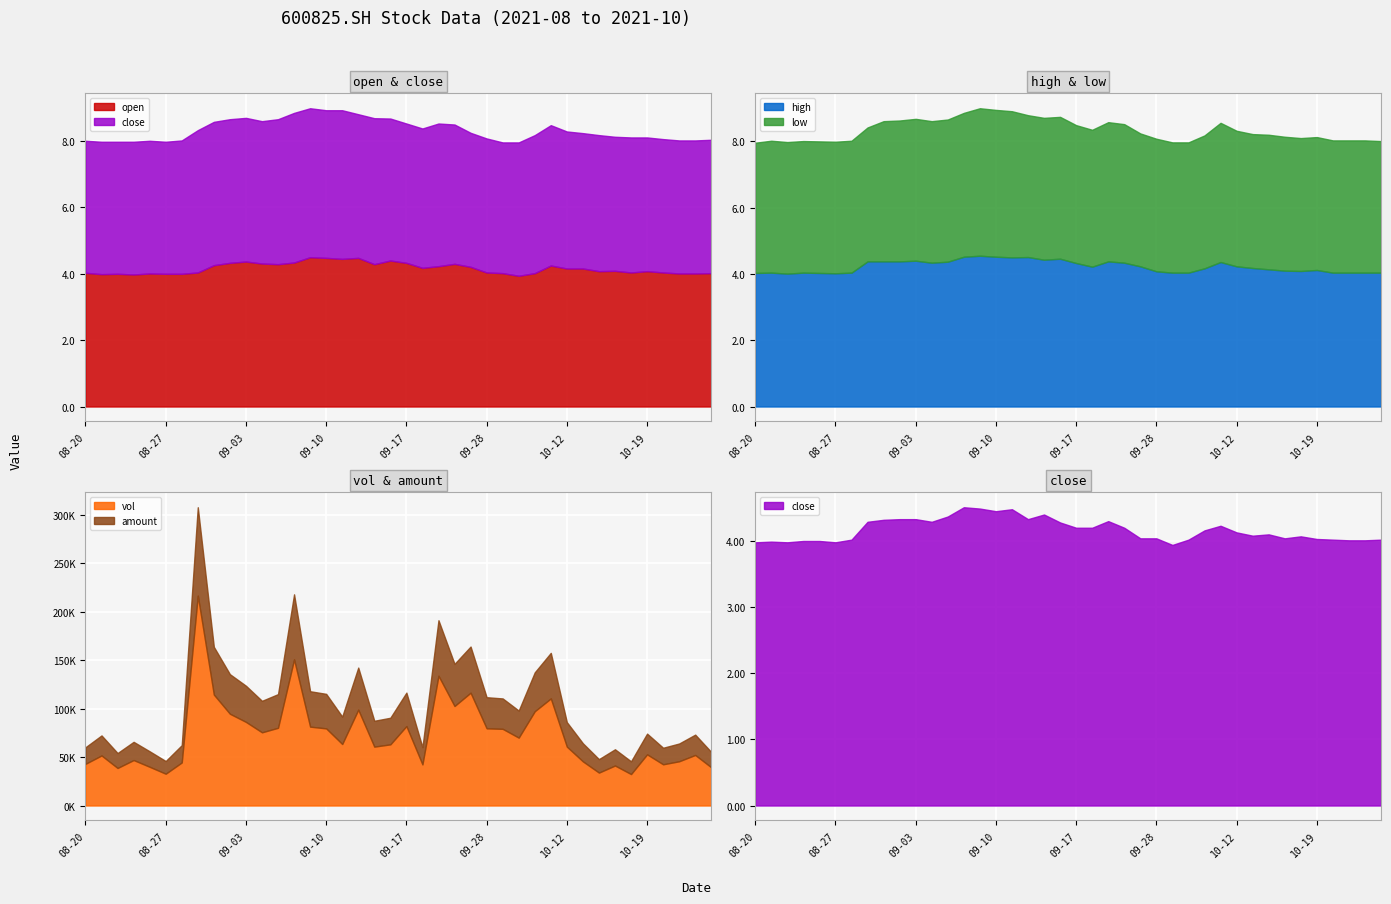

At which category does open reach its first local peak?

20210824